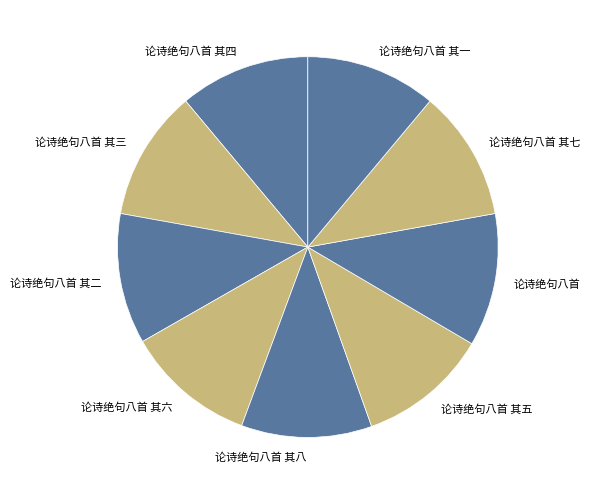

True or false: 论诗绝句八首 其六 accounts for 11% of the total.

True